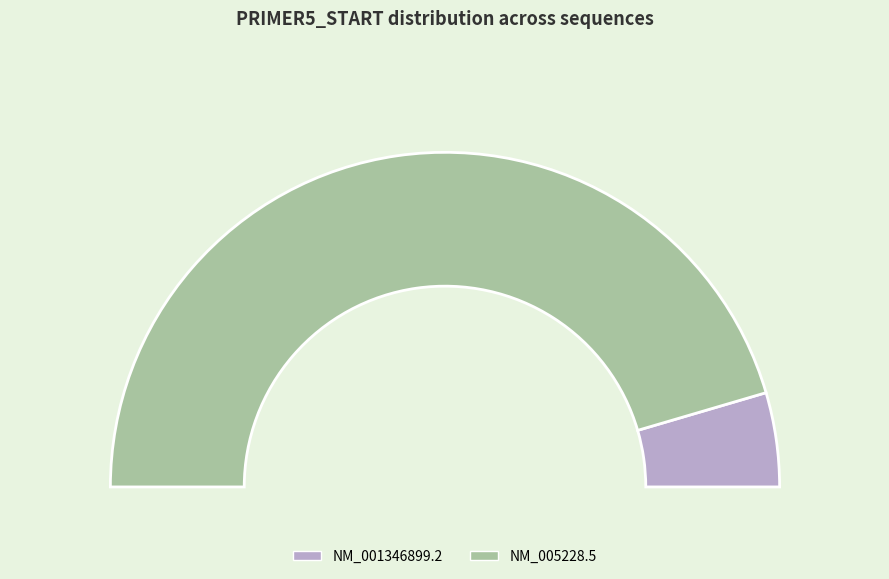

The NM_005228.5 slice represents 79% of the pie. True or false?

False